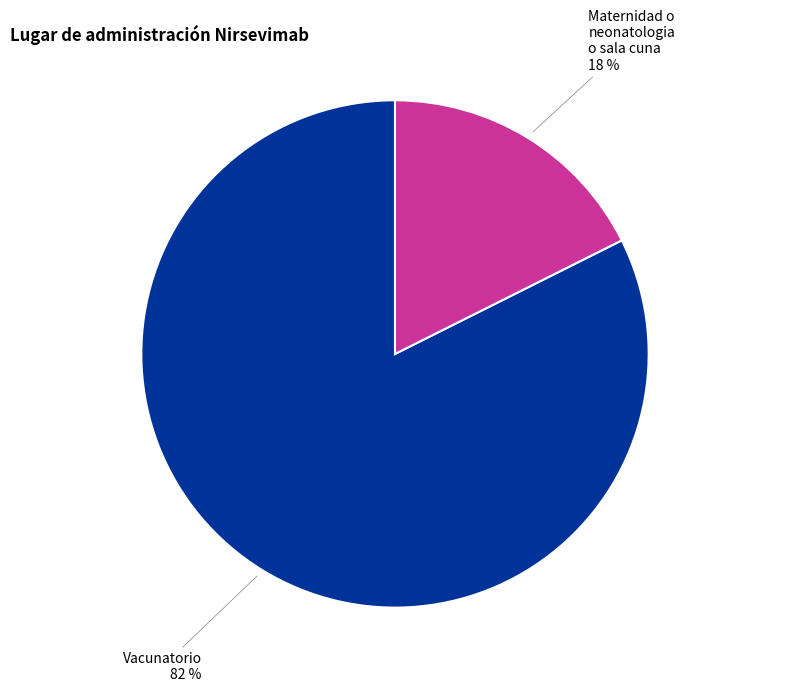

To the nearest percent, what is the average slice percentage?

50%